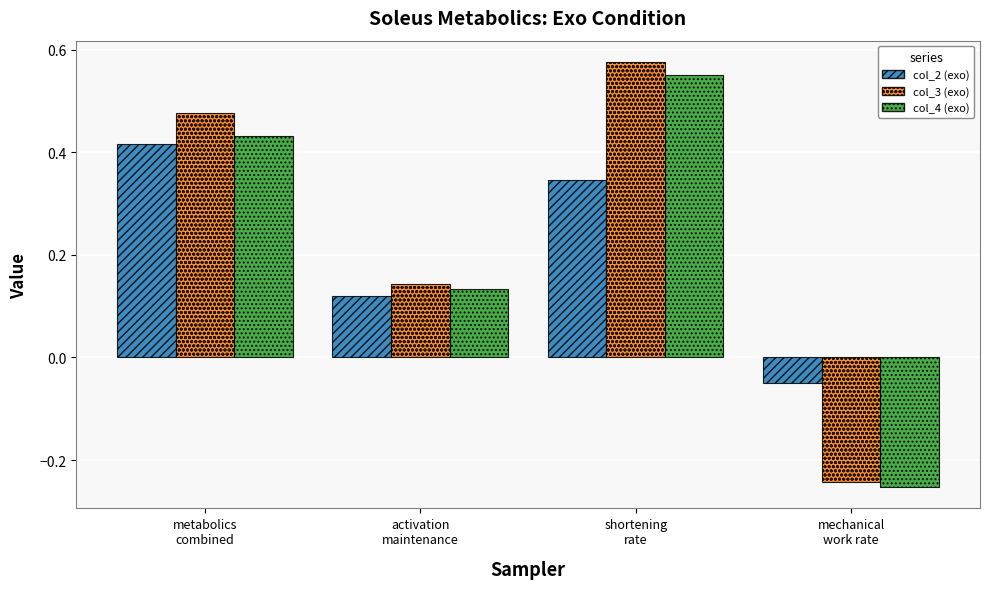

Which series has the largest range (max minus min)?

col_3 (exo)